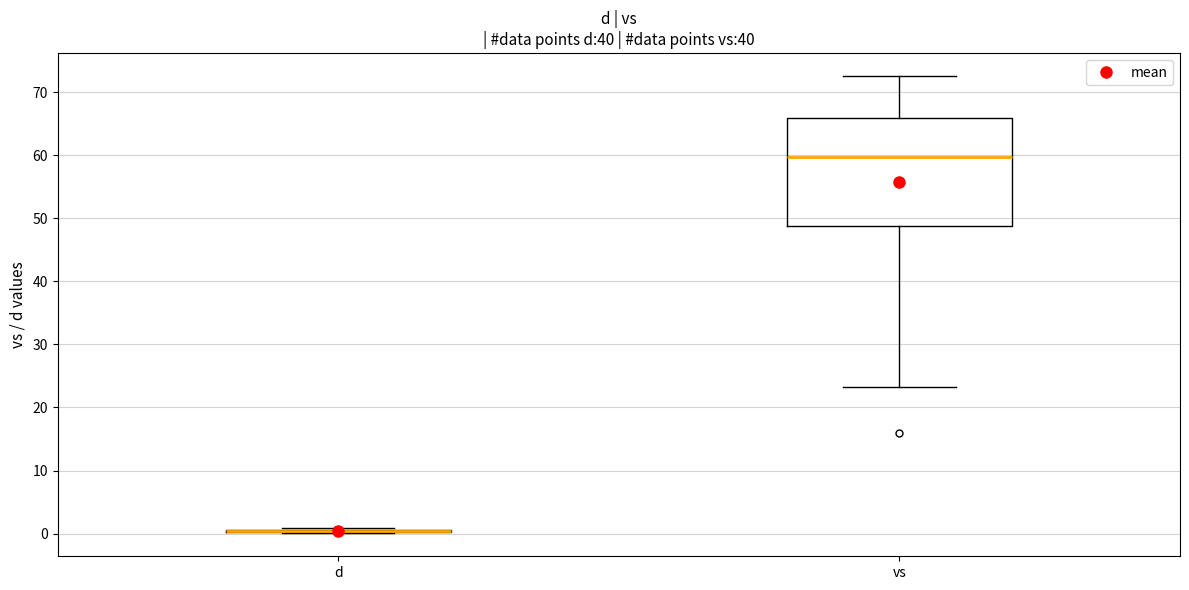

Reading left to right, read every box against the y-axis: the position of its median line, the range the box covers, and the ends of its whiskers. The values are not printed on the chart, so give them approximately, as read against the axis.

d: box collapsed to a line at 0, whiskers 0 to 1
vs: median 60, box 49 to 66, whiskers 23 to 73